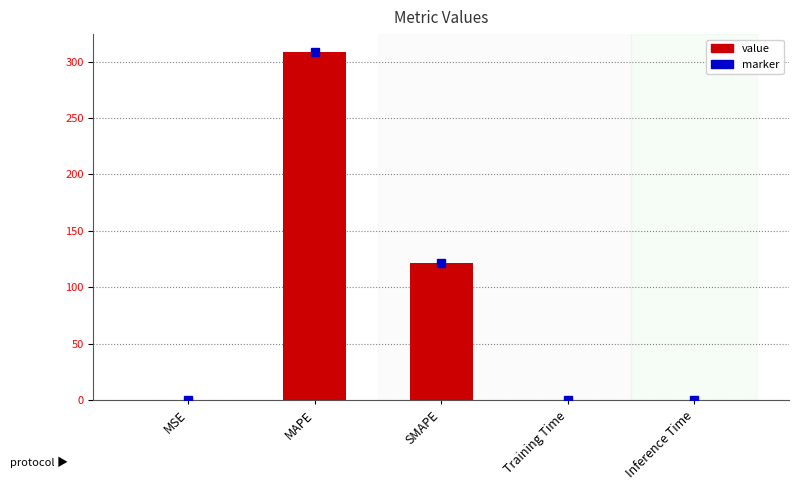

At which label is the value closest to 154?

SMAPE